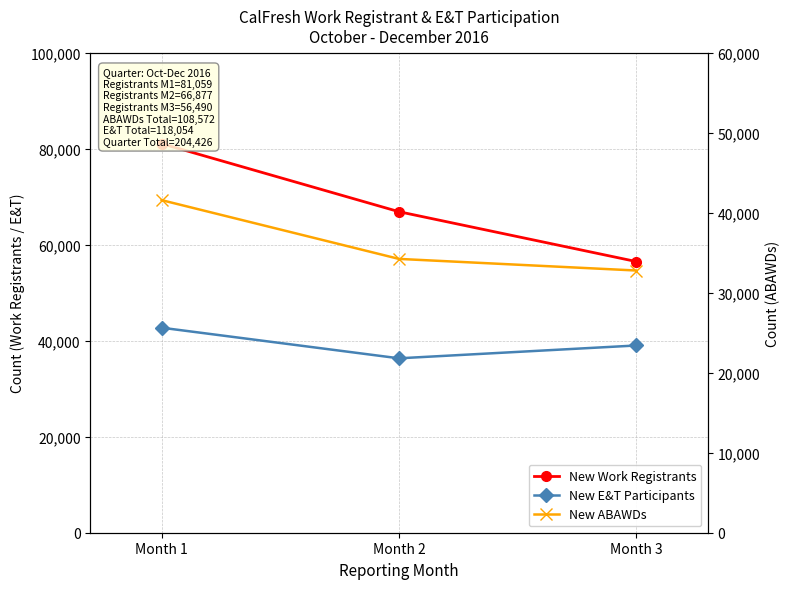

How many lines are shown in the chart?

3